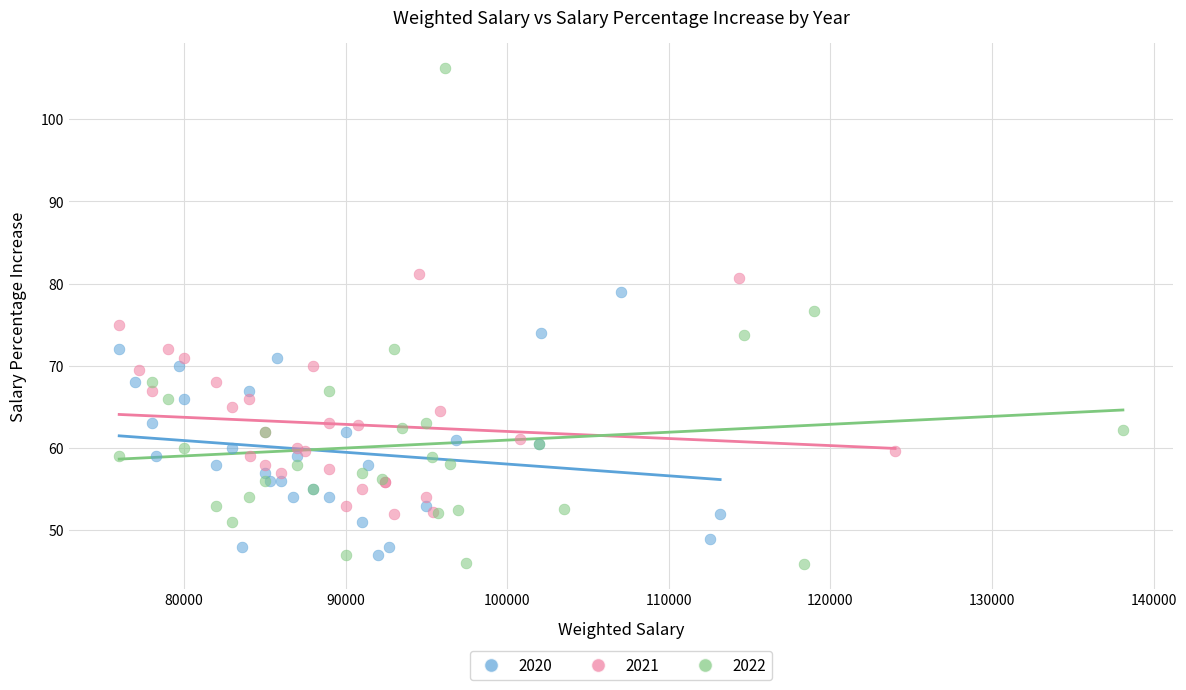

Which series has the largest Y range (max minus min)?

2022